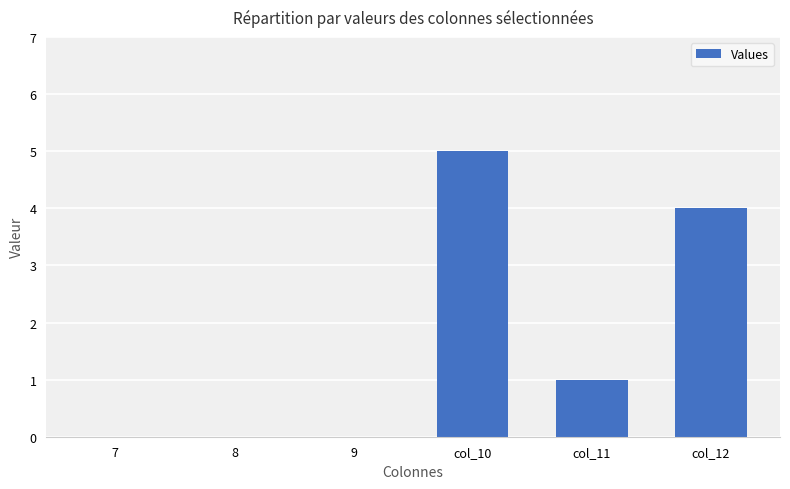

The value at col_11 is 2. True or false?

False